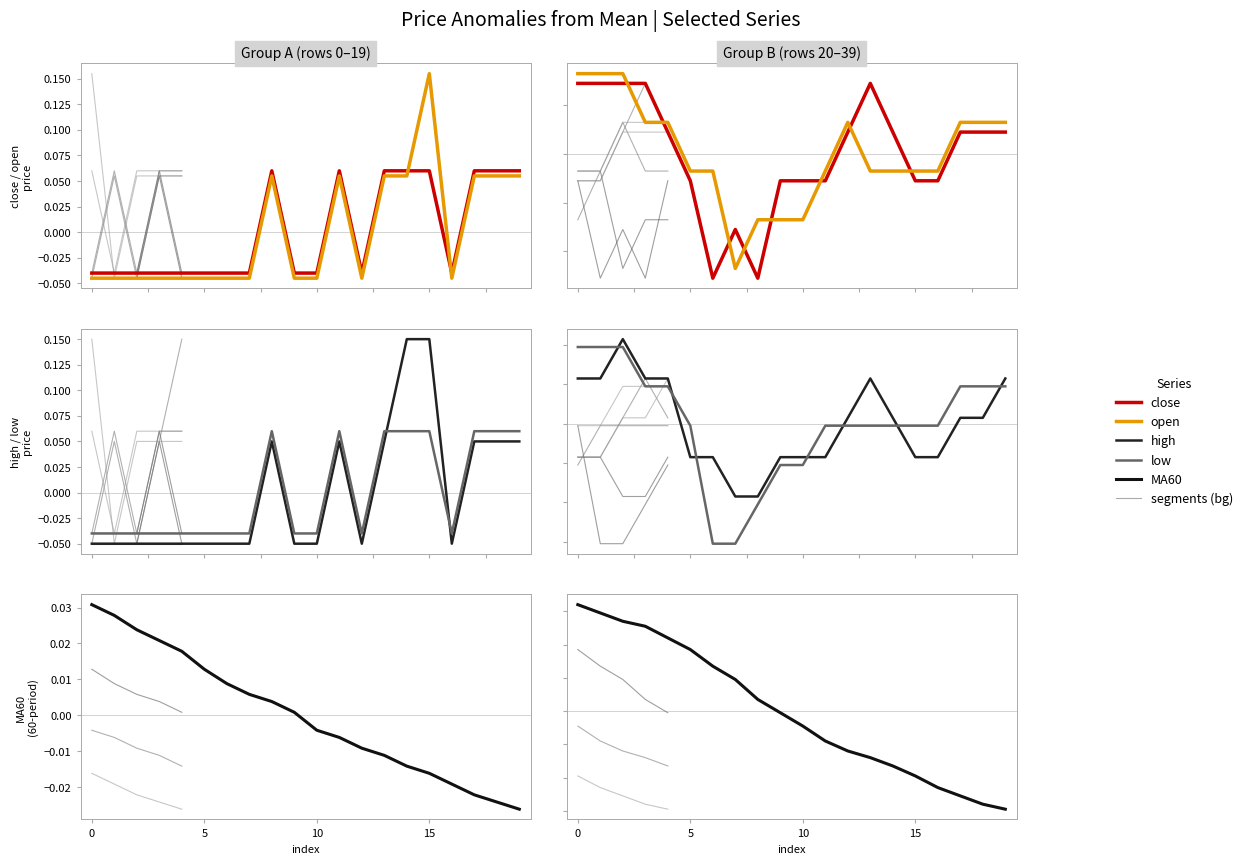

True or false: high has more than 1 interior local peaks.

True